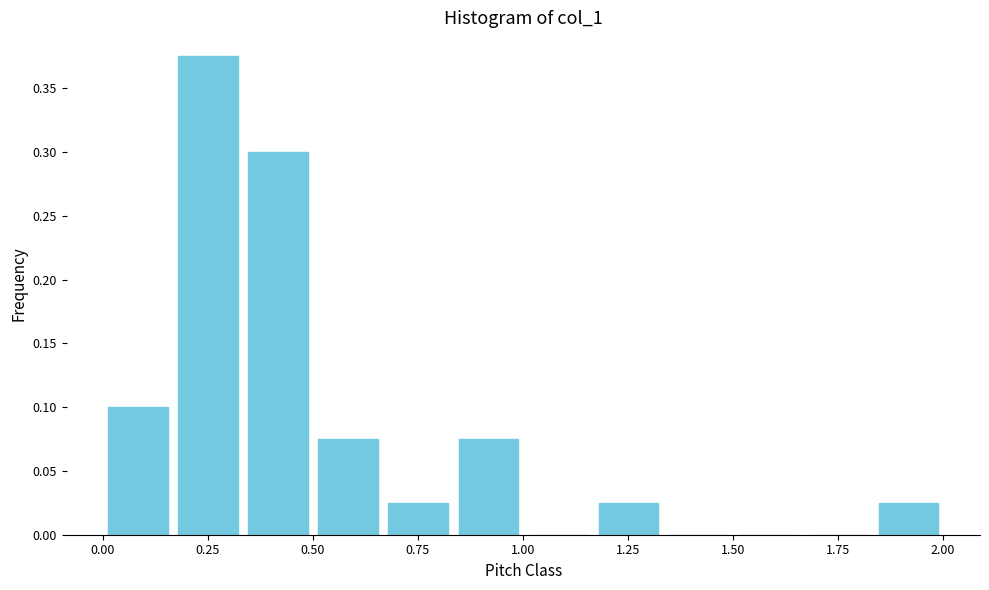

Around what value on the x-axis is the tallest bar? Give the approximate position of its centre, as read against the axis.

0.25